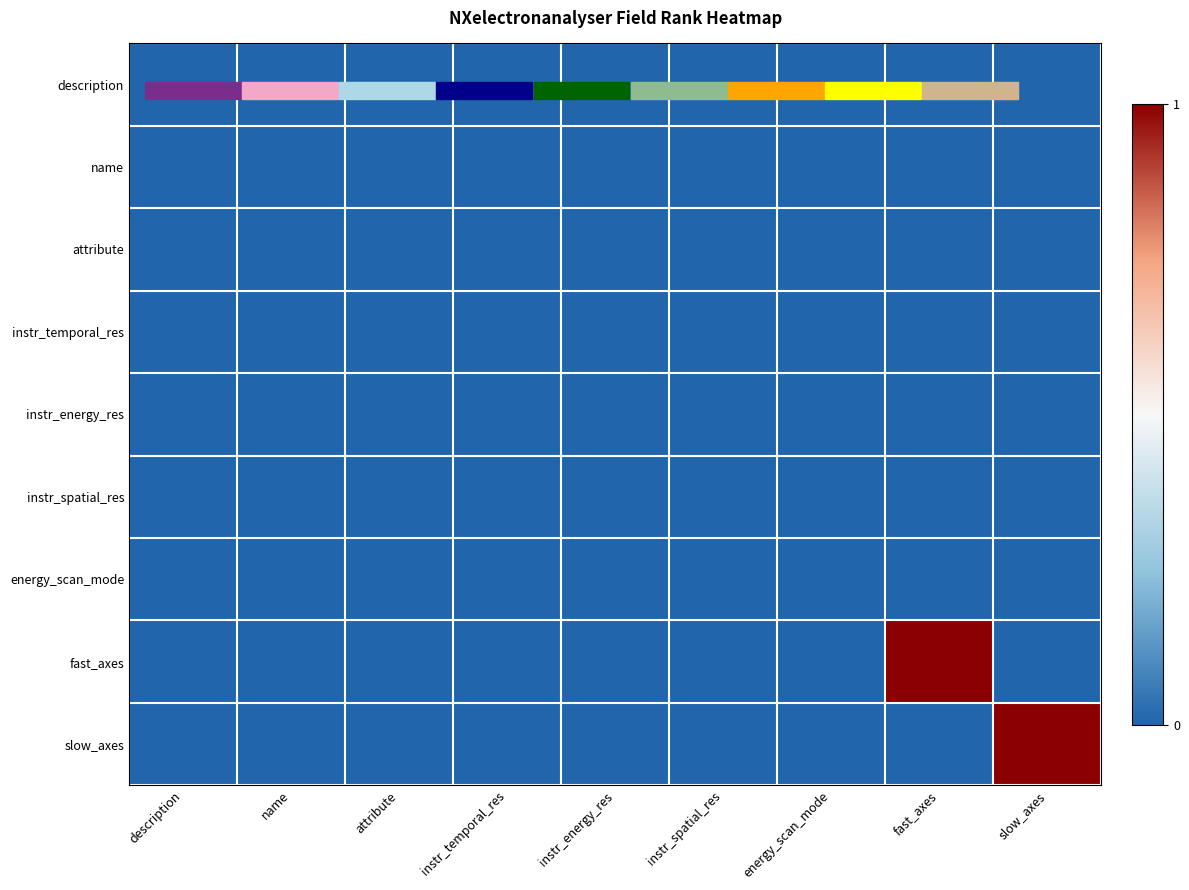

Between description and instr_energy_res, which is larger?

description